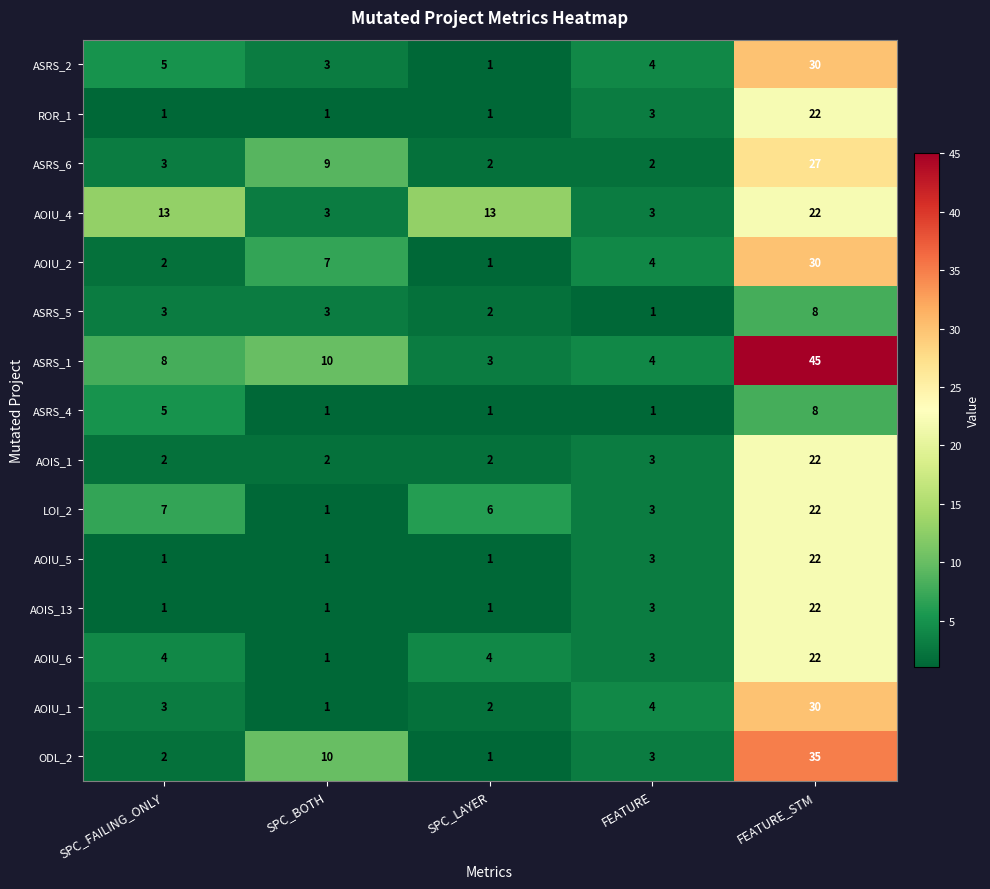

How many data points does each series have?

5